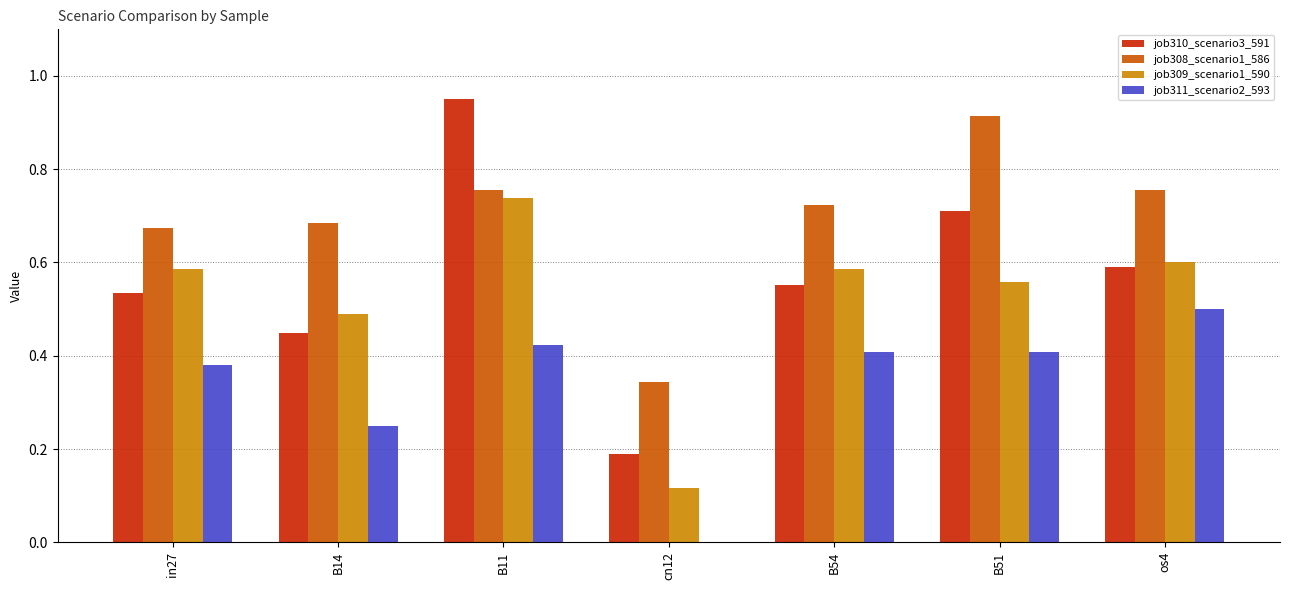

The job310_scenario3_591 series shows 1.2 at B51. True or false?

False